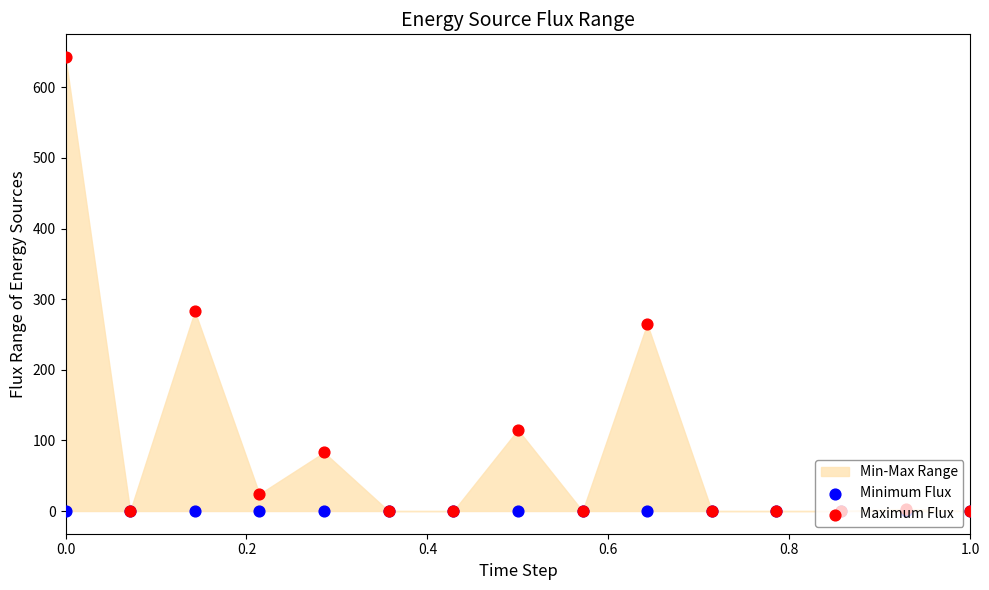

Which series reaches the minimum Y coordinate?

Minimum Flux